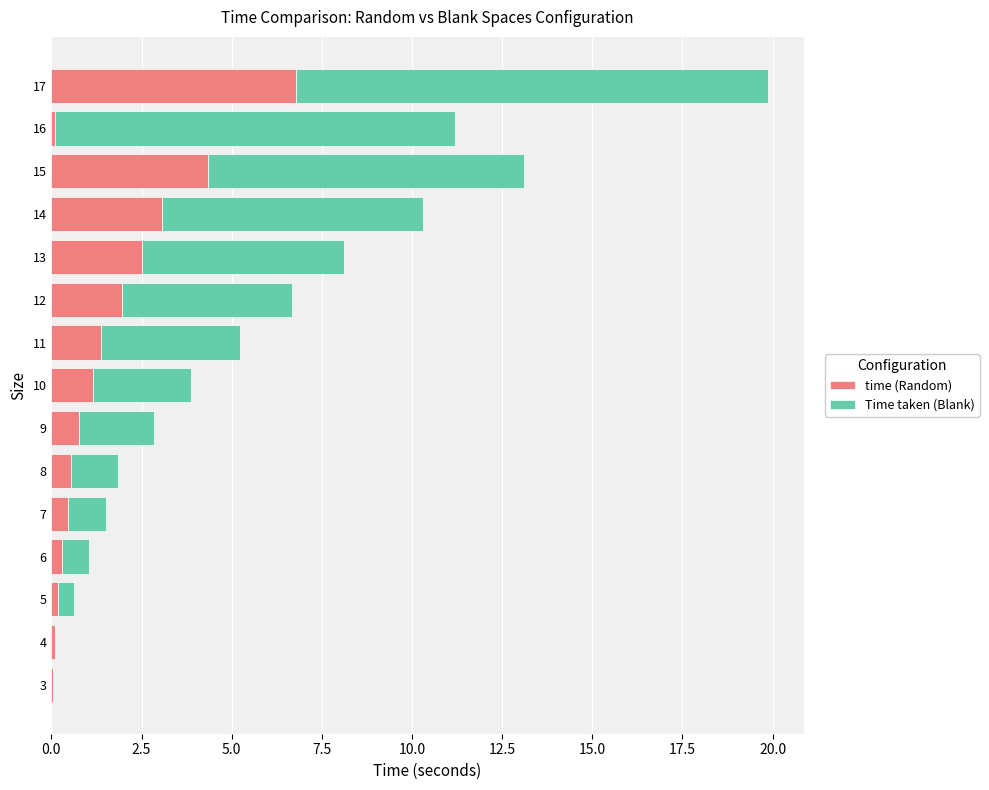

At which category is the sum across all series the highest?

17